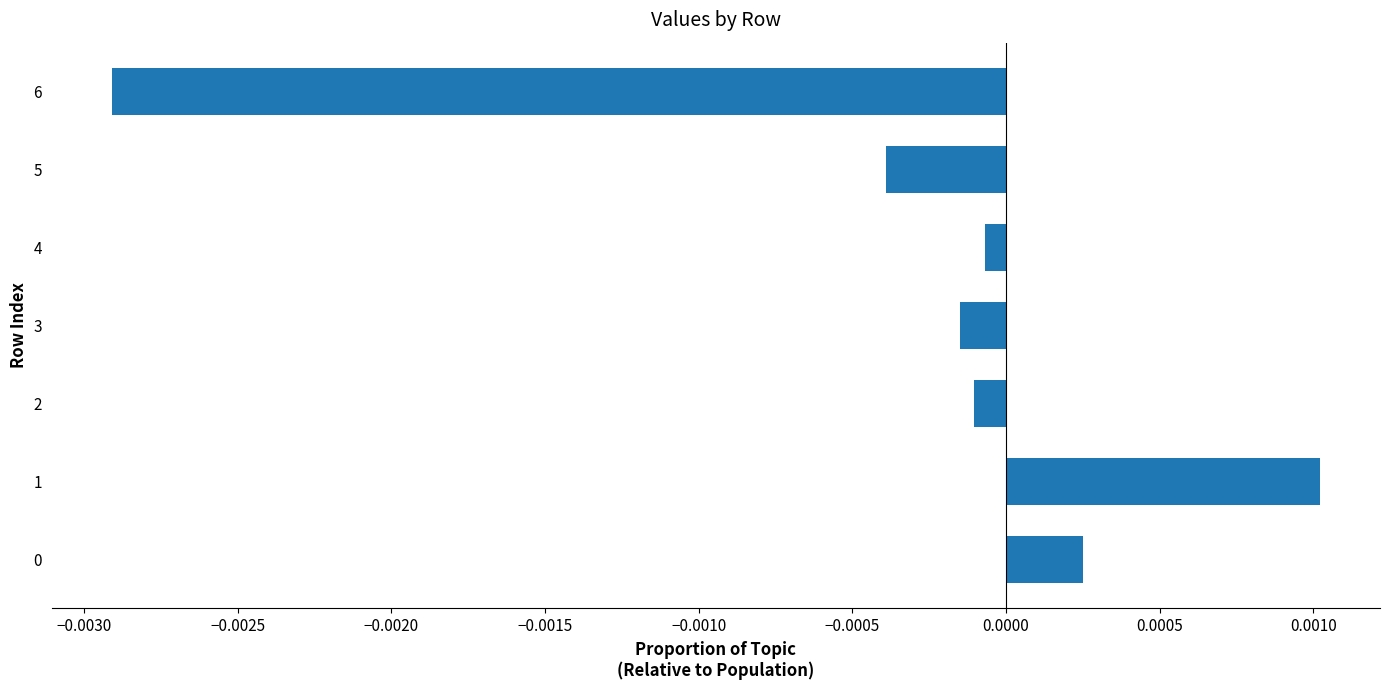

At which label is the value closest to 0?

4